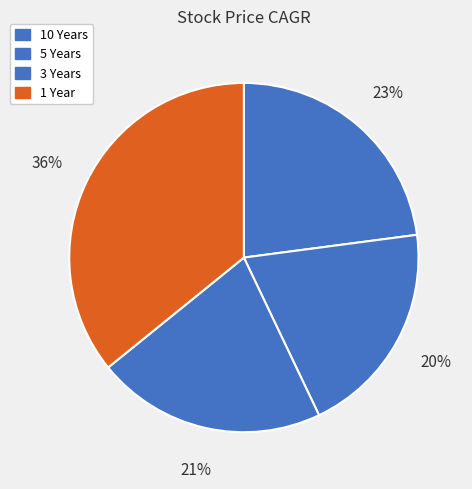

Count the number of slices in the pie.

4